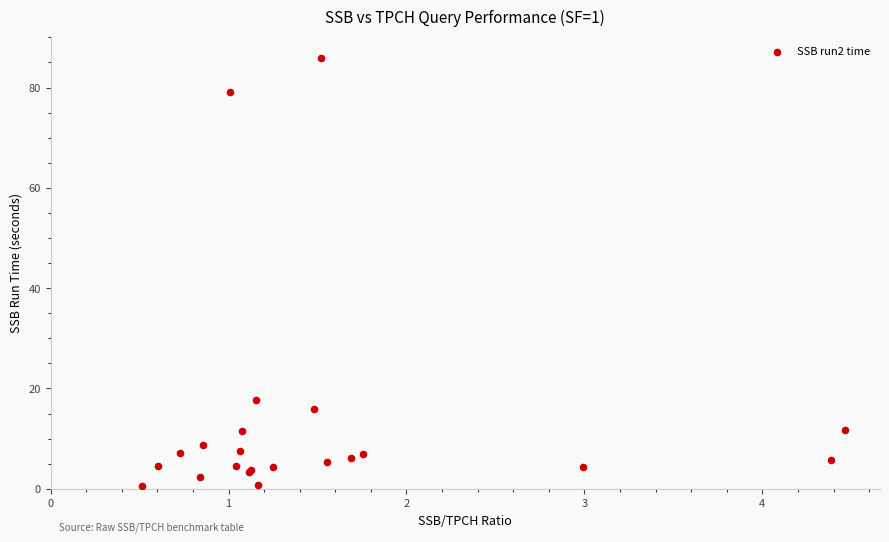

What Y value in the scatter plot is closest to 43?

17.8